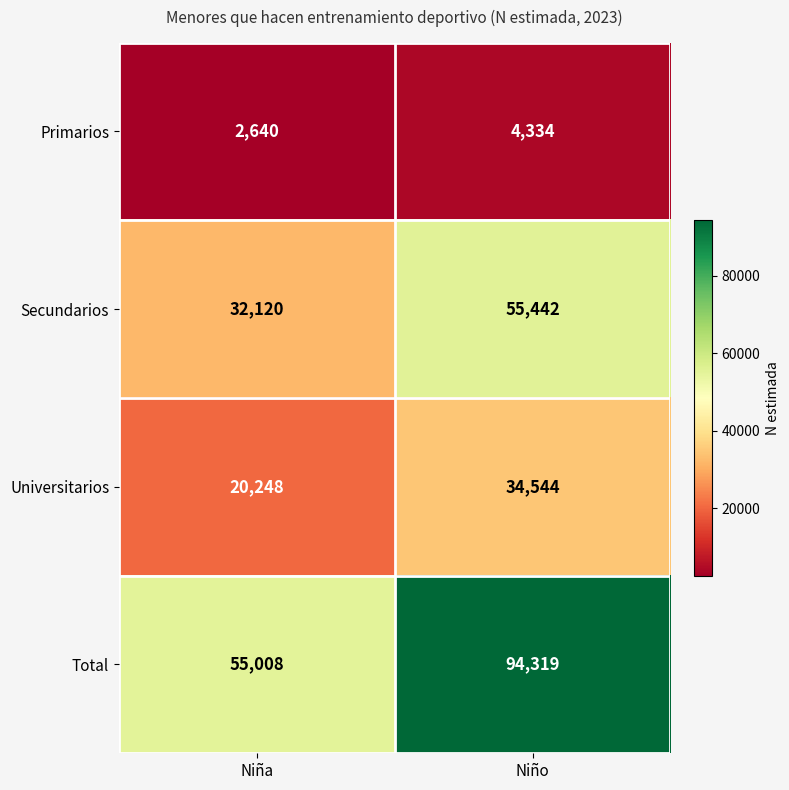

How many series are shown in this chart?

4